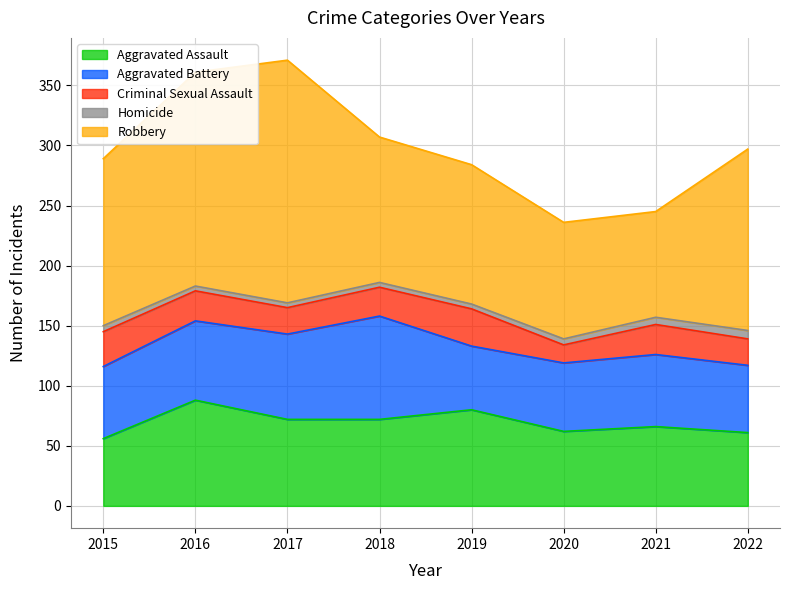

Is the value of Aggravated Assault at 2016 greater than the value of Aggravated Battery at 2016?

Yes